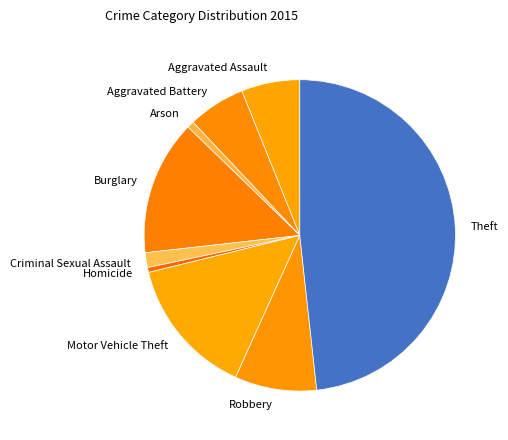

Does any single category account for the majority?

No